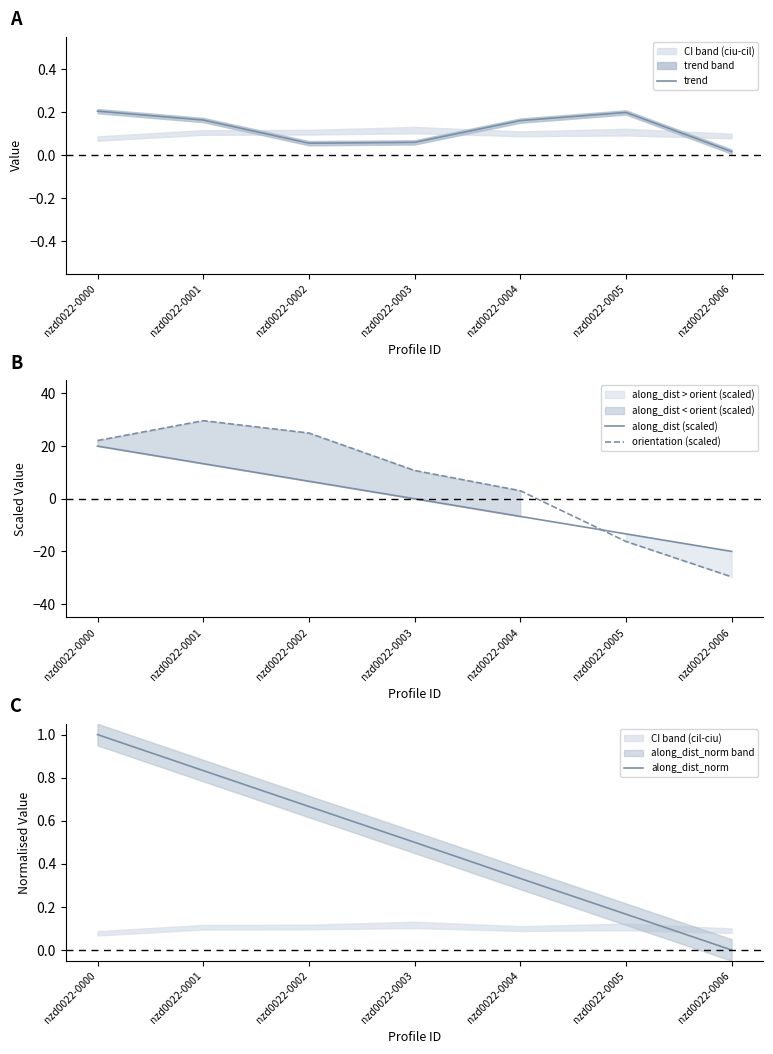

What is the value of the along_dist_norm point at the 4th from the left?

0.5